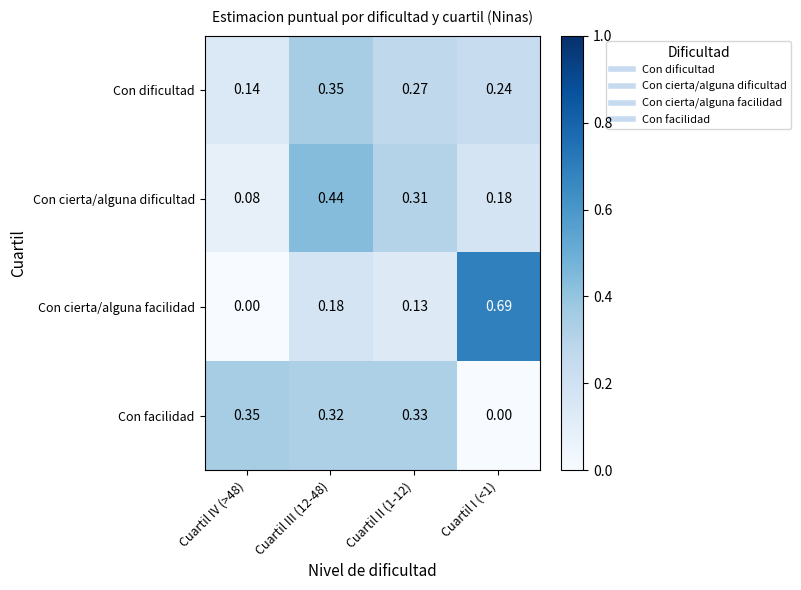

Rank the series at Cuartil I (<1) from highest to lowest value.

Con cierta/alguna facilidad, Con dificultad, Con cierta/alguna dificultad, Con facilidad